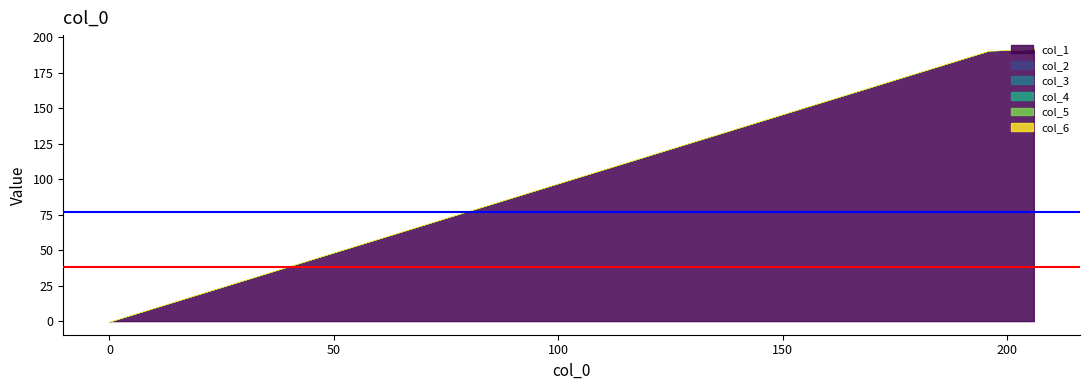

At which label does col_5 reach its minimum?

206